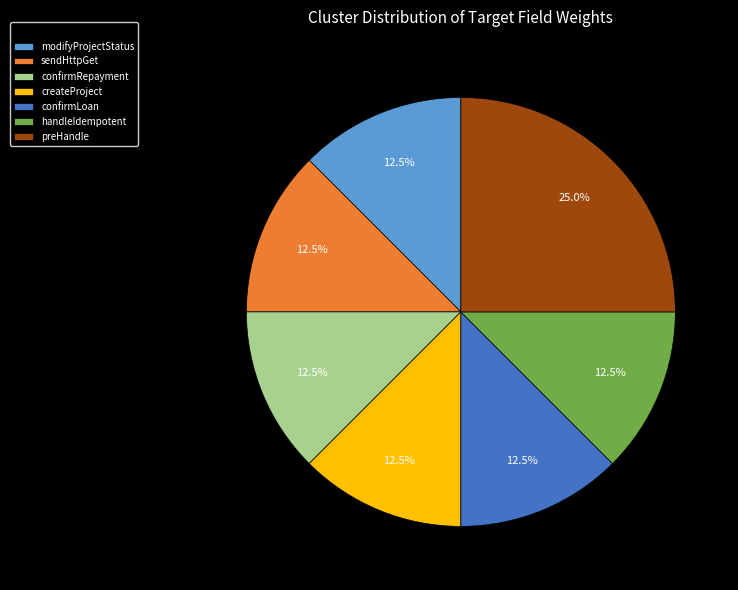

Count the number of slices in the pie.

7